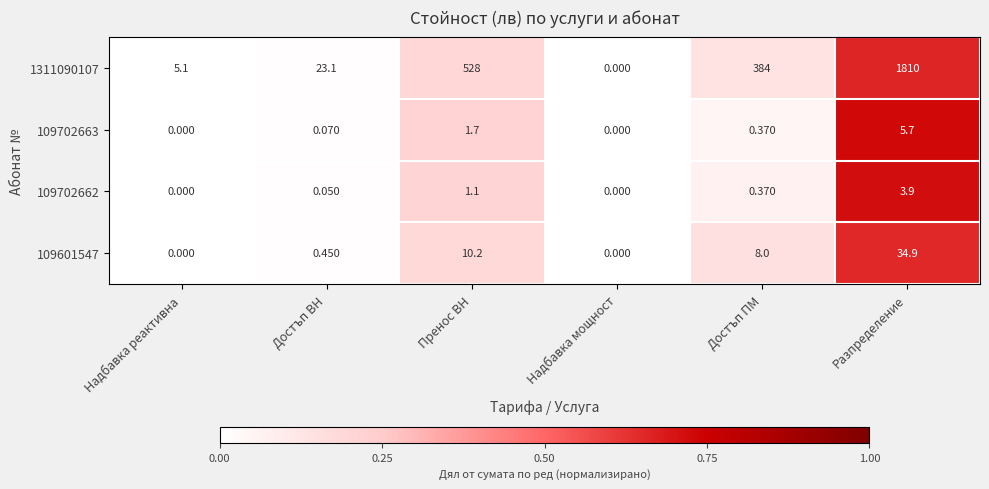

What is the total value across all series at Достъп ПМ?

392.7